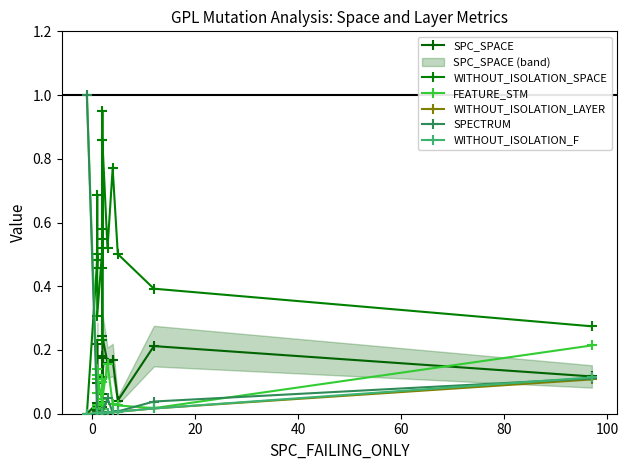

The WITHOUT_ISOLATION_F series shows 0.0 at 17. True or false?

False